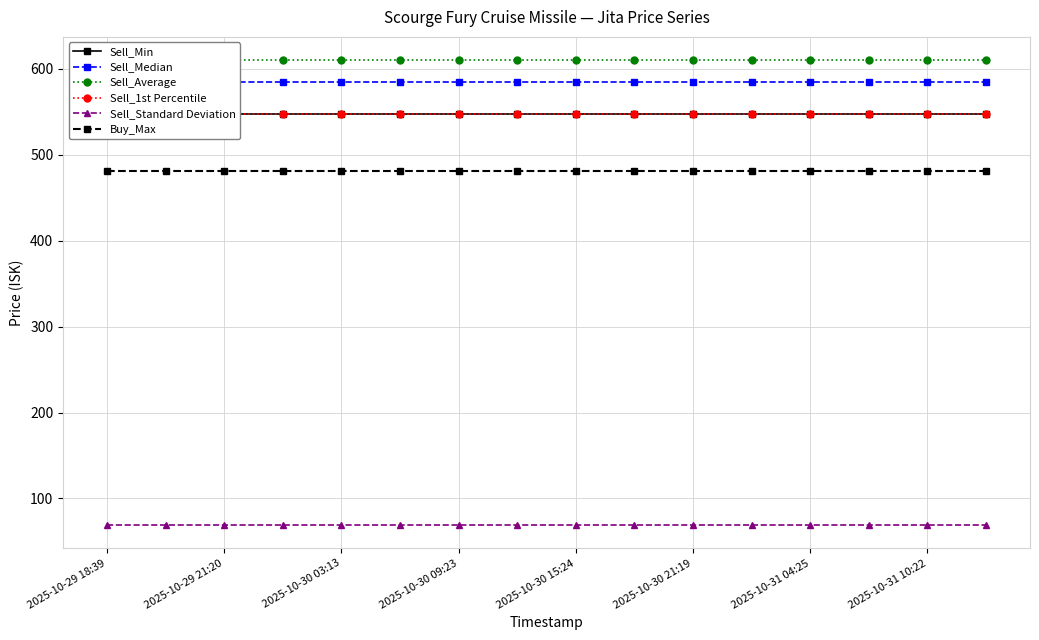

True or false: Sell_Average has more than 0 points higher than both neighbors.

False